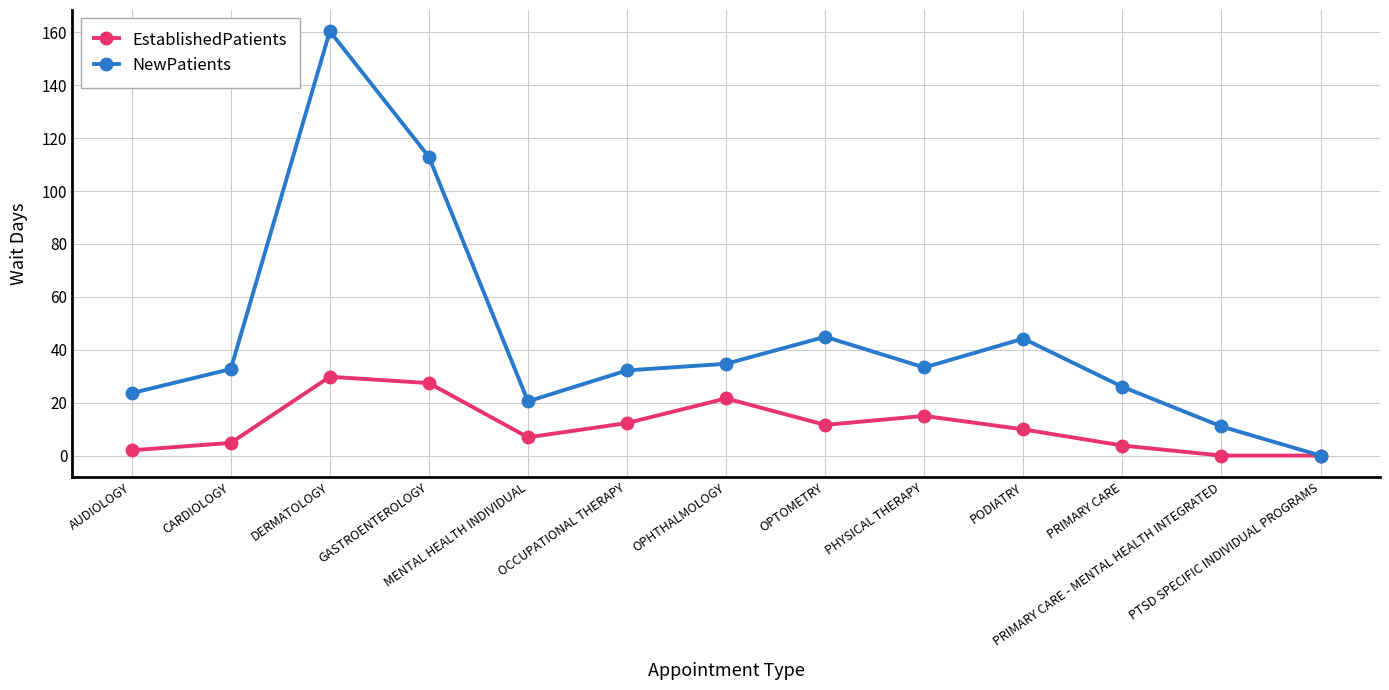

Which series has the largest total across all categories?

NewPatients